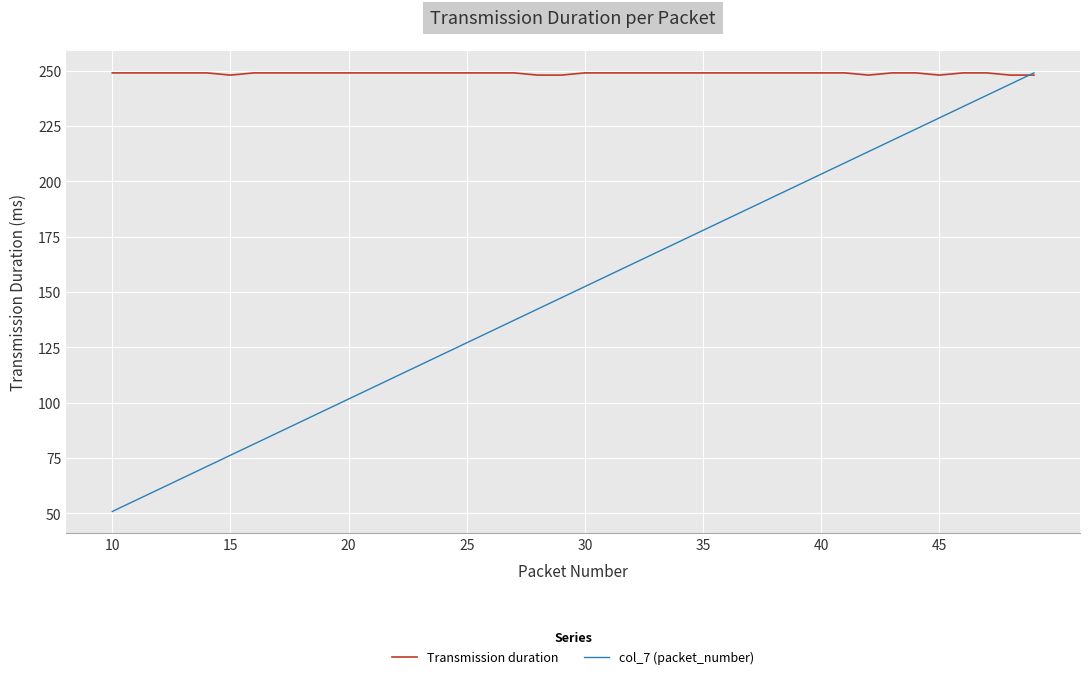

What is the minimum value for col_7 (packet_number)?

50.8